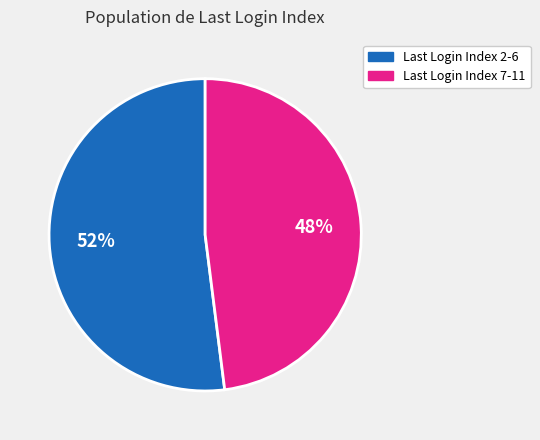

To the nearest percent, what is the difference between the largest and smallest slice percentages?

4%